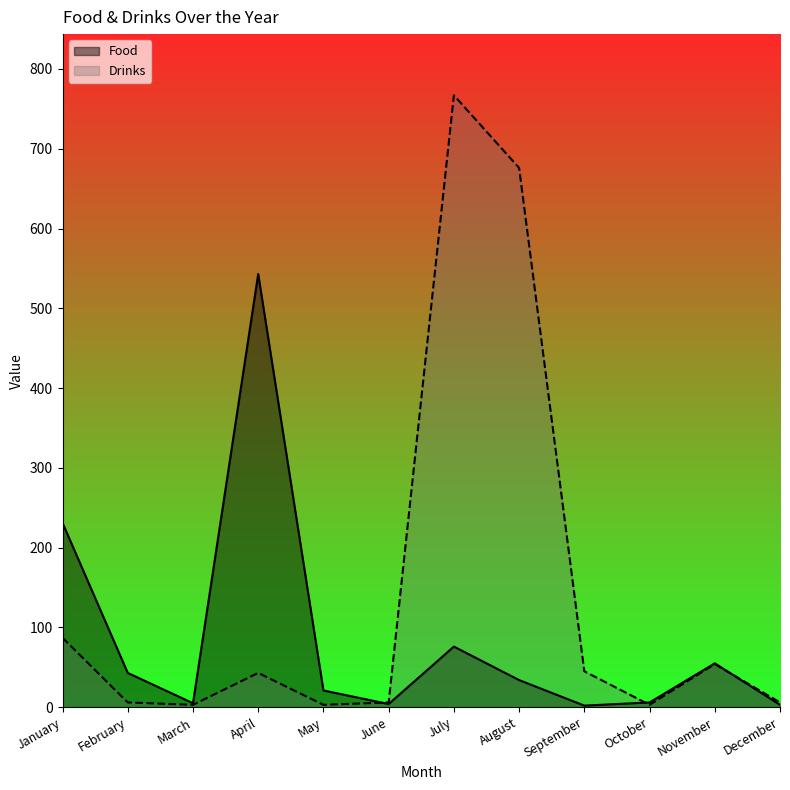

After their last crossing, which series has the higher values: Food or Drinks?

Drinks